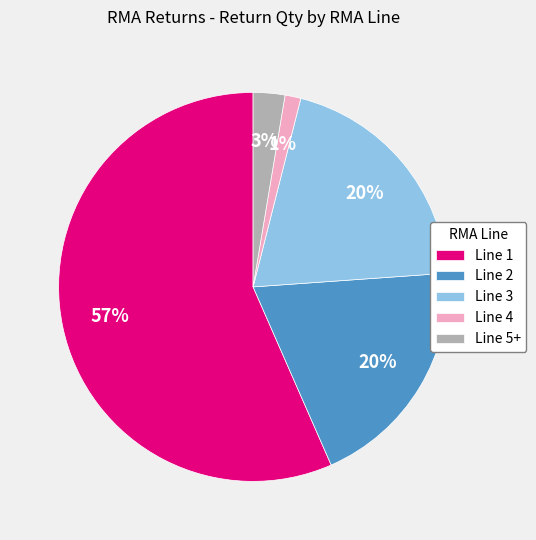

To the nearest percent, what is the average slice percentage?

20%